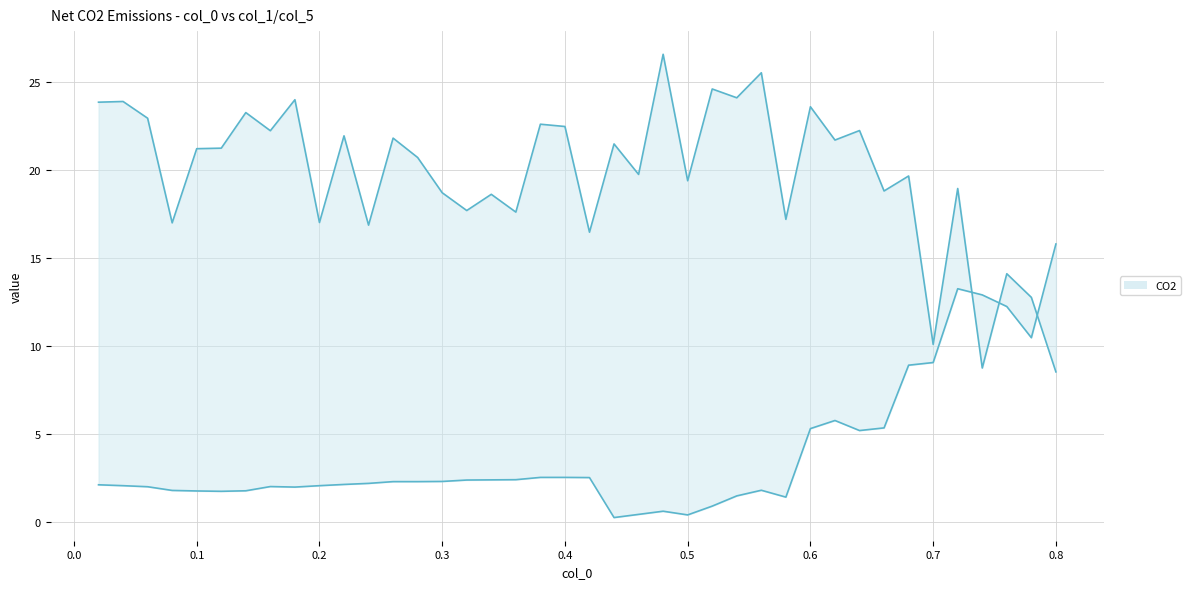

After their last crossing, which series has the higher values: col_1 (upper) or col_5 (lower)?

col_5 (lower)